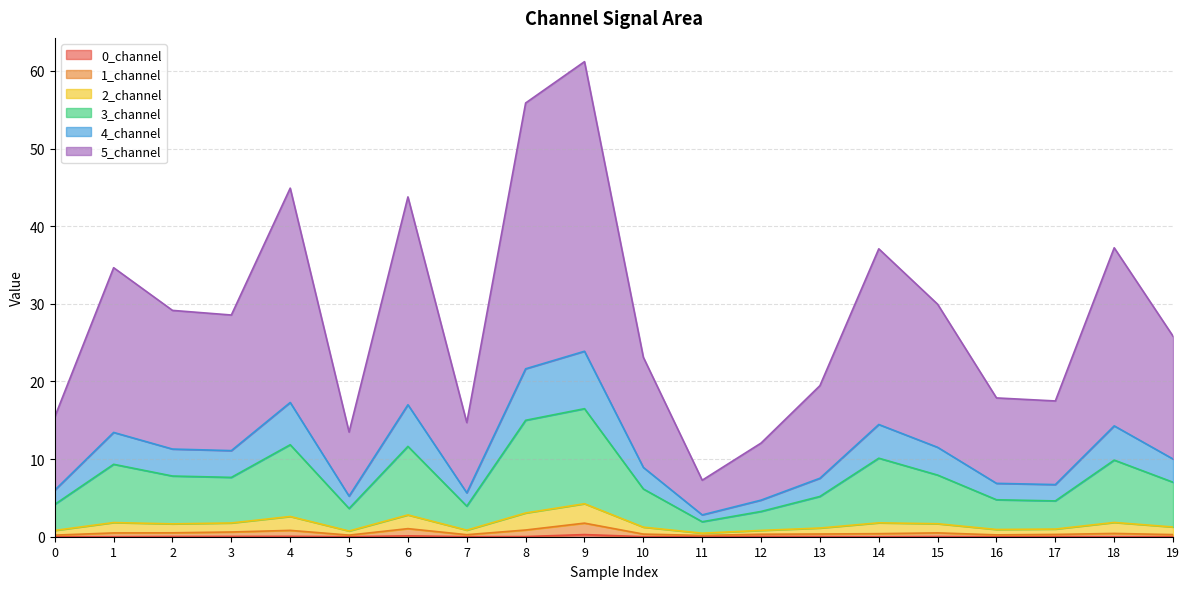

True or false: 3_channel has more than 1 points higher than both neighbors.

True